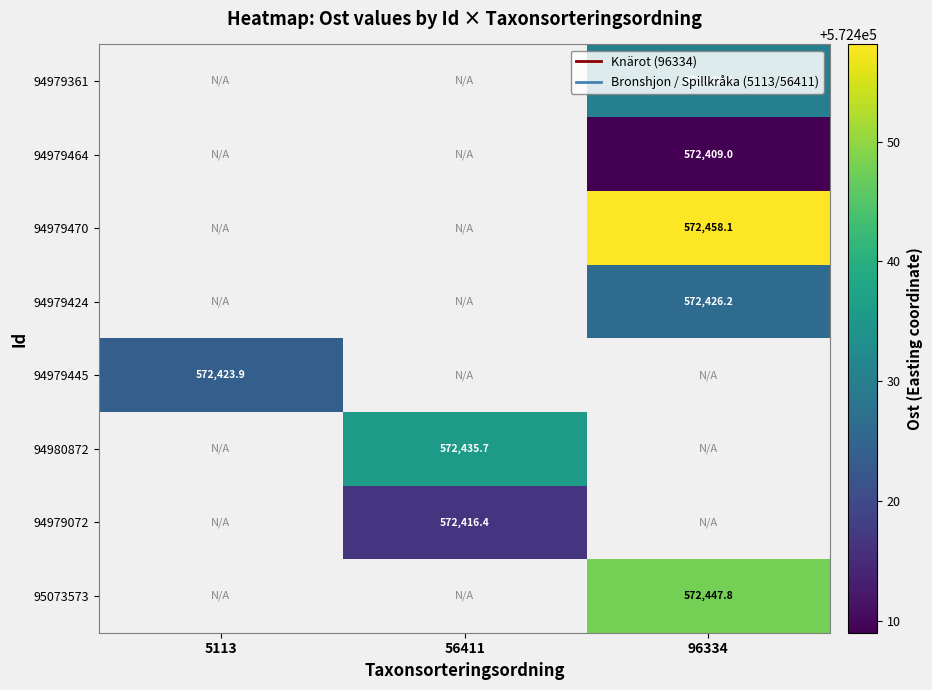

Count the number of categories in the chart.

3